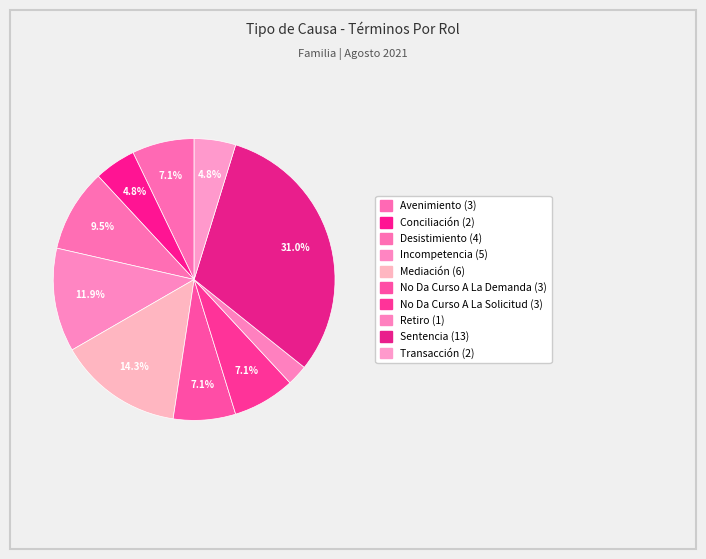

Count the number of slices in the pie.

10